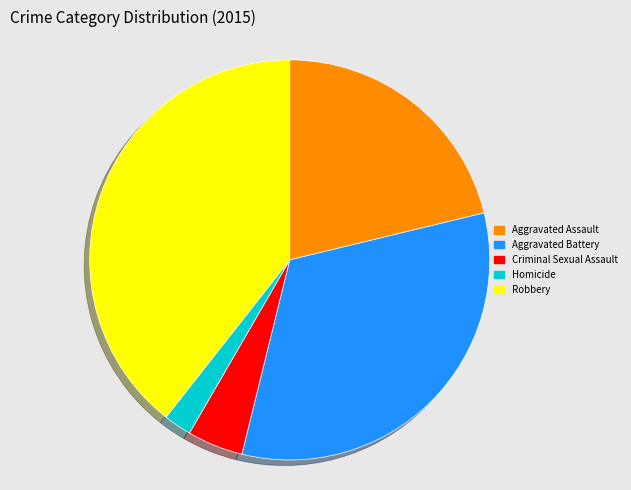

Do Criminal Sexual Assault and Aggravated Assault together represent more than half of the pie?

No